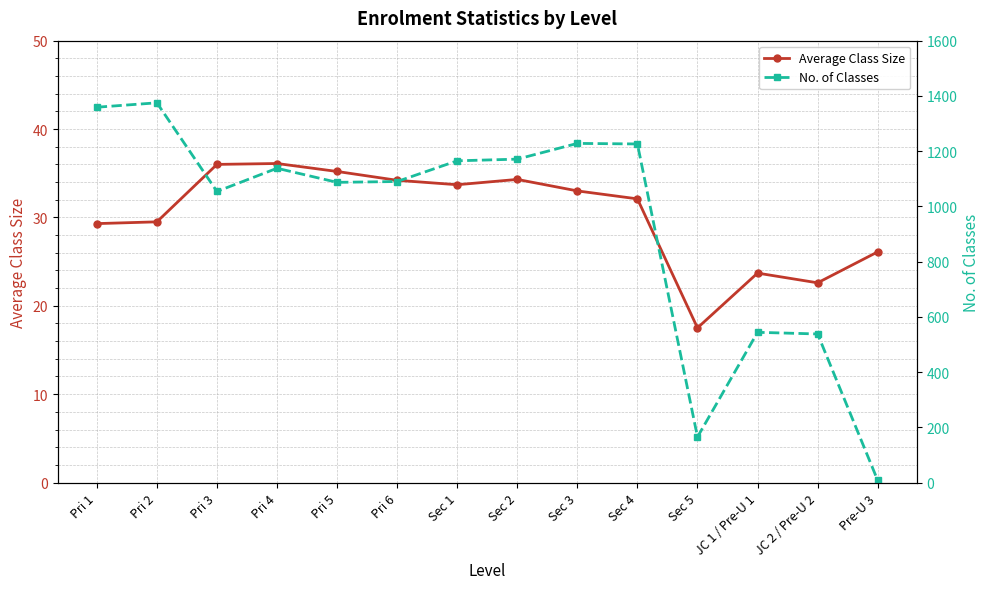

What is the difference between the maximum and minimum values in the No. of Classes series?

1367.0